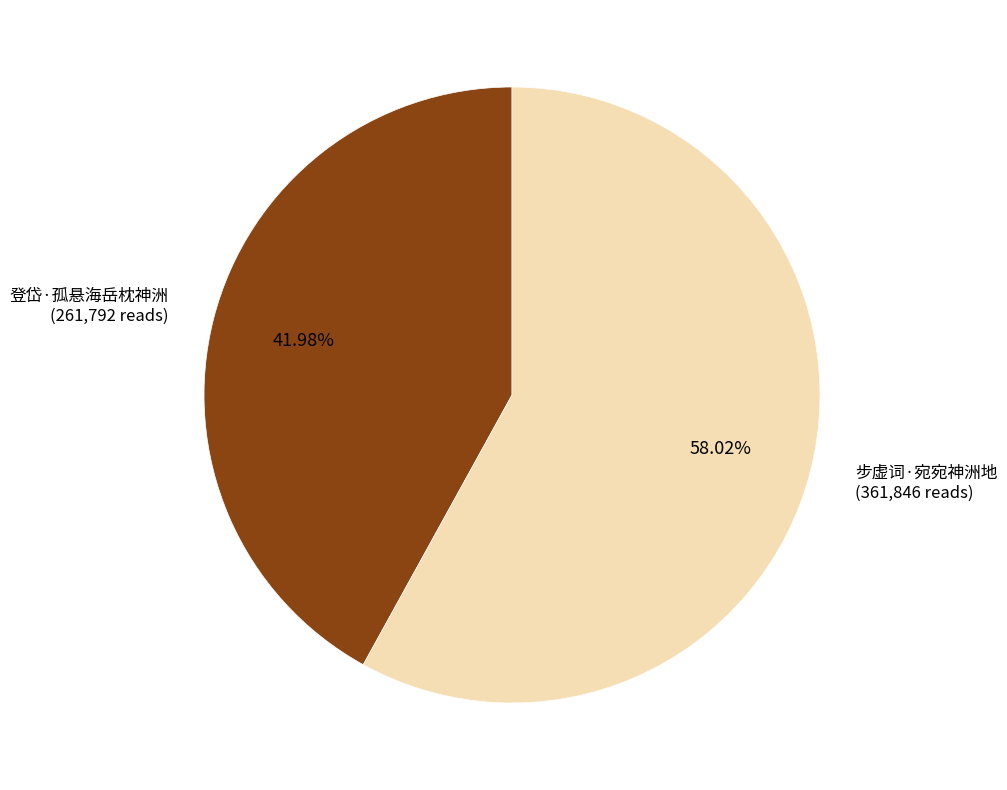

Do 步虚词·宛宛神洲地 and 登岱·孤悬海岳枕神洲 together represent more than half of the pie?

Yes